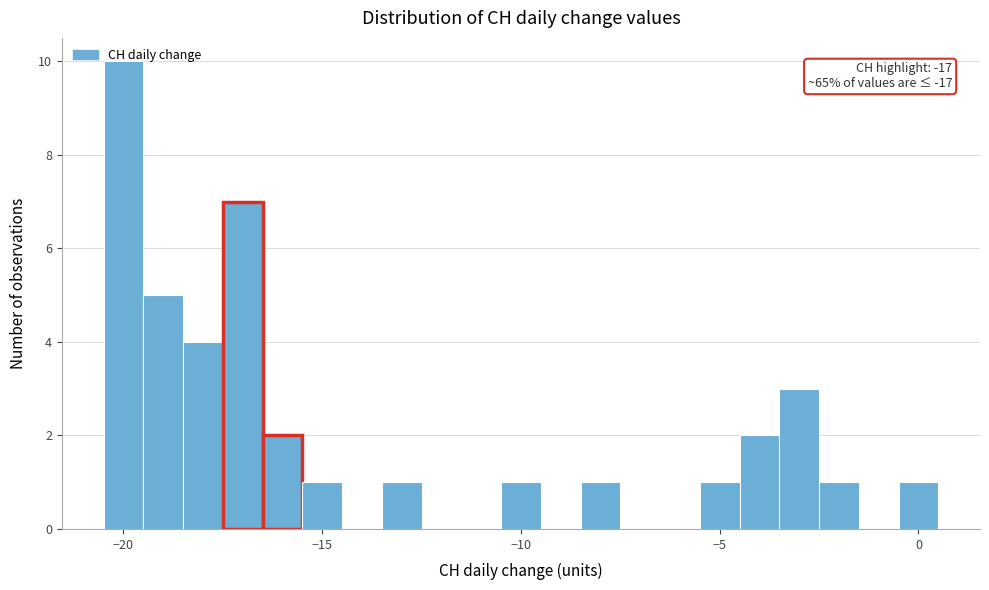

Around what value on the x-axis is the tallest bar? Give the approximate position of its centre, as read against the axis.

-20.0